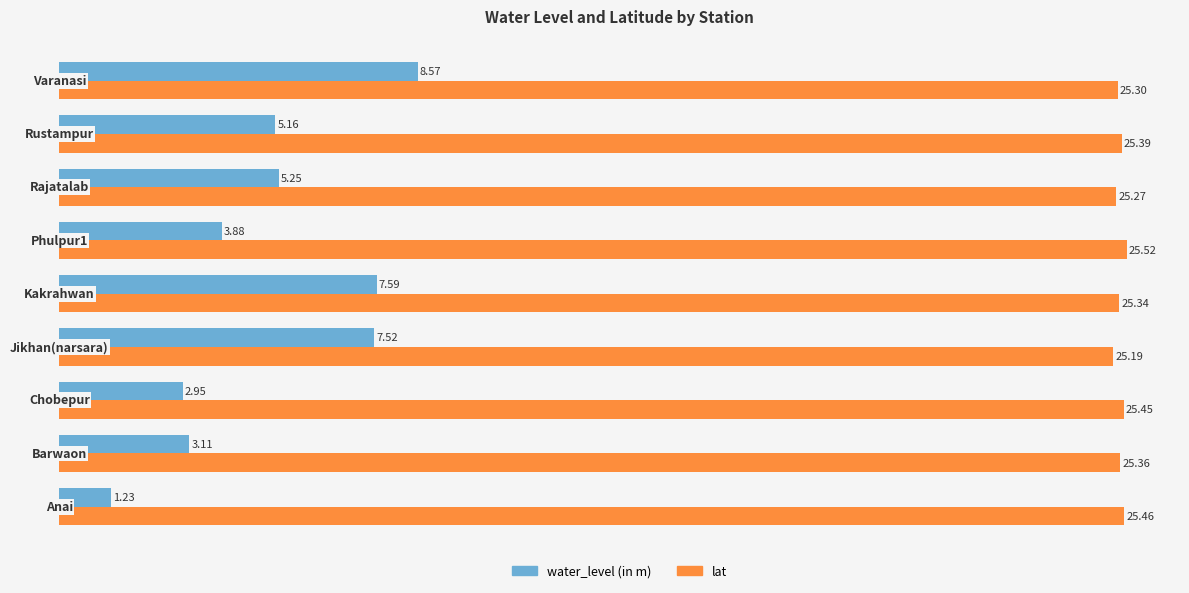

List the series in order of their peak value, lowest first.

water_level (in m), lat